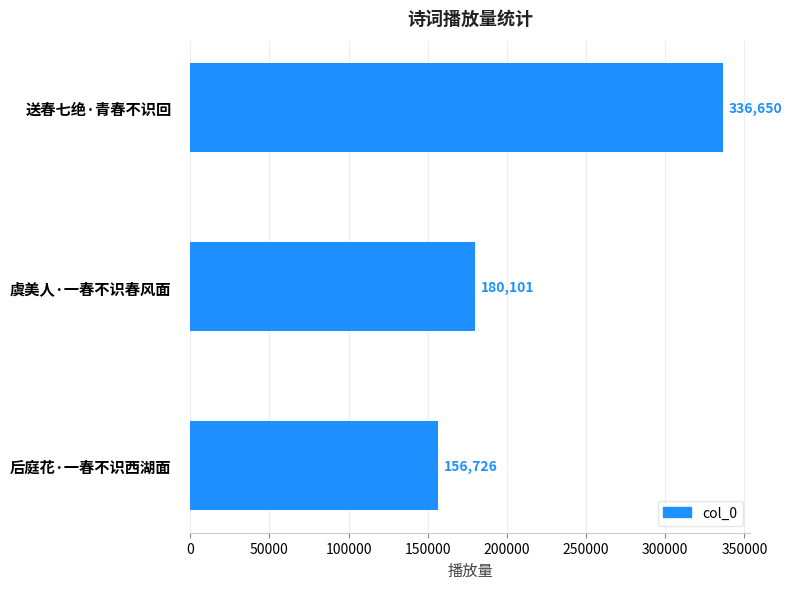

How many data points does each series have?

3